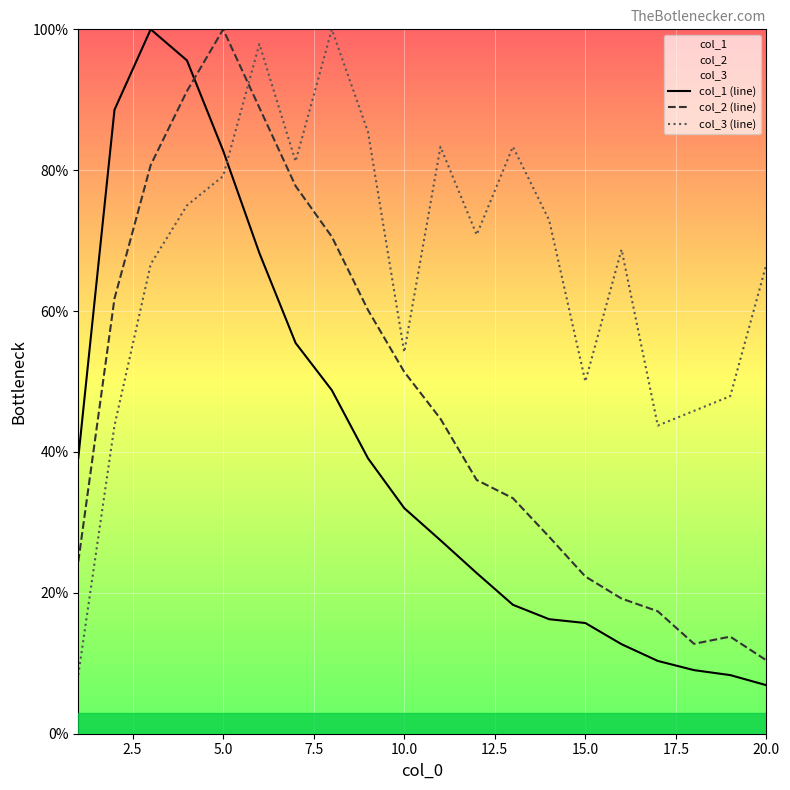

Is it true that col_3 (line) equals 54.2 at 10.0?

True